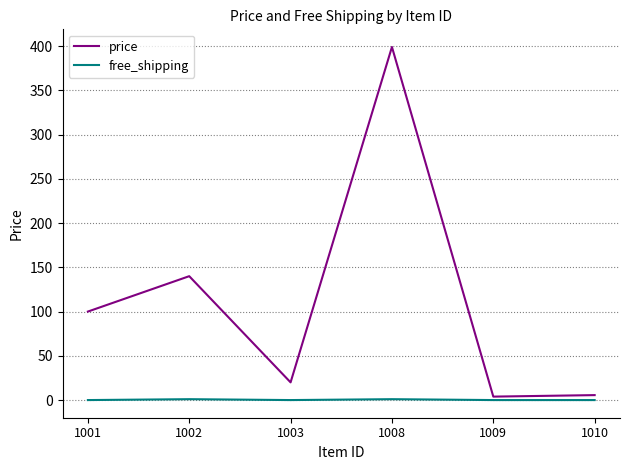

At which label is price closest to 201?

1002